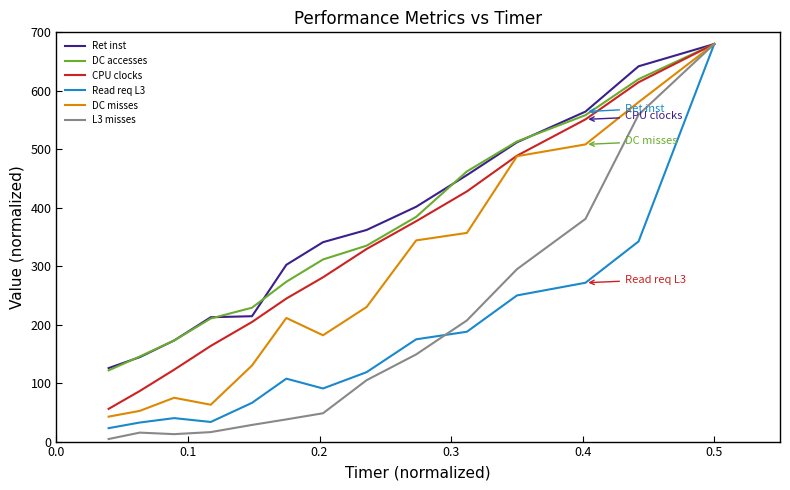

Which series has the widest spread of values?

L3 misses